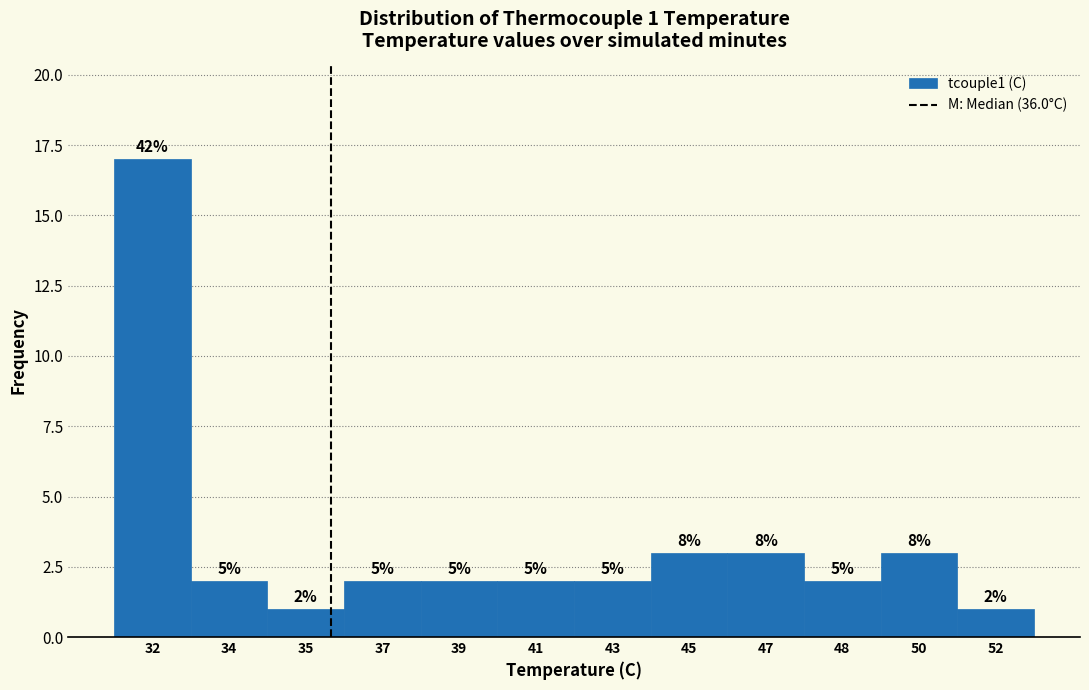

Are the bars horizontal?

No